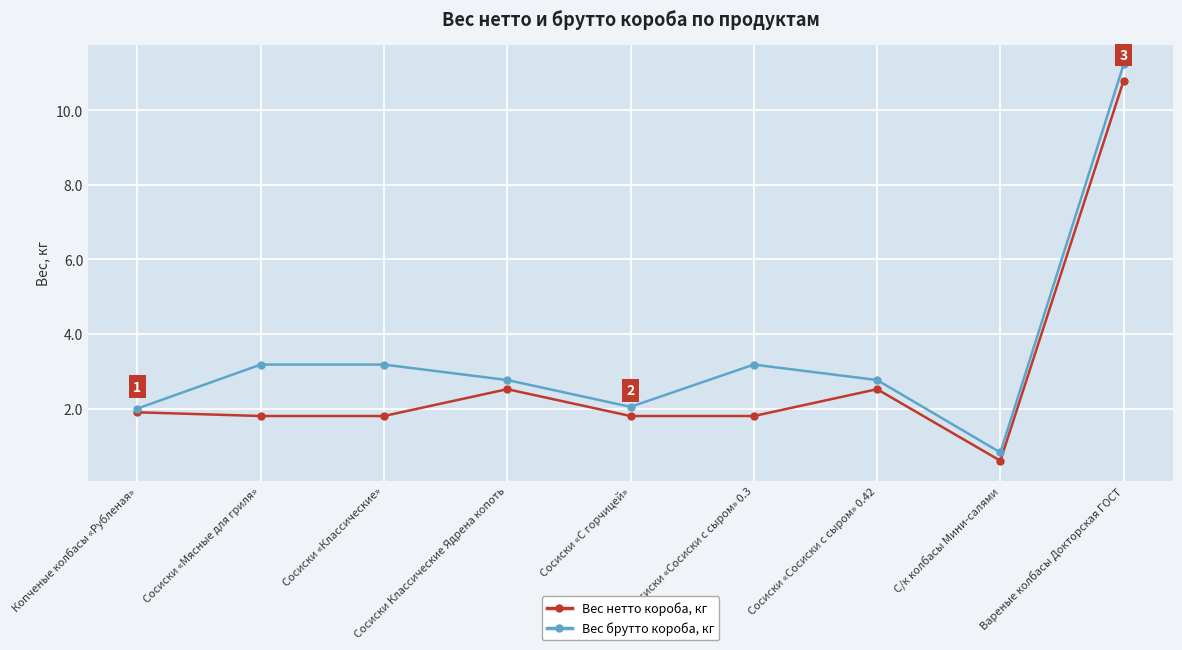

True or false: Вес нетто короба, кг and Вес брутто короба, кг intersect in this chart.

False